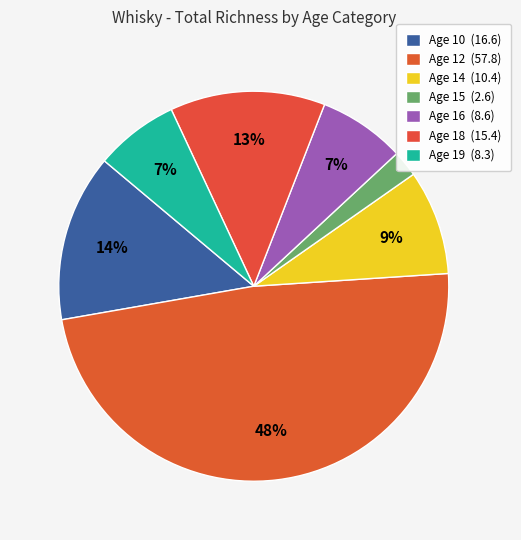

To the nearest percent, what portion does Age 10 represent?

14%